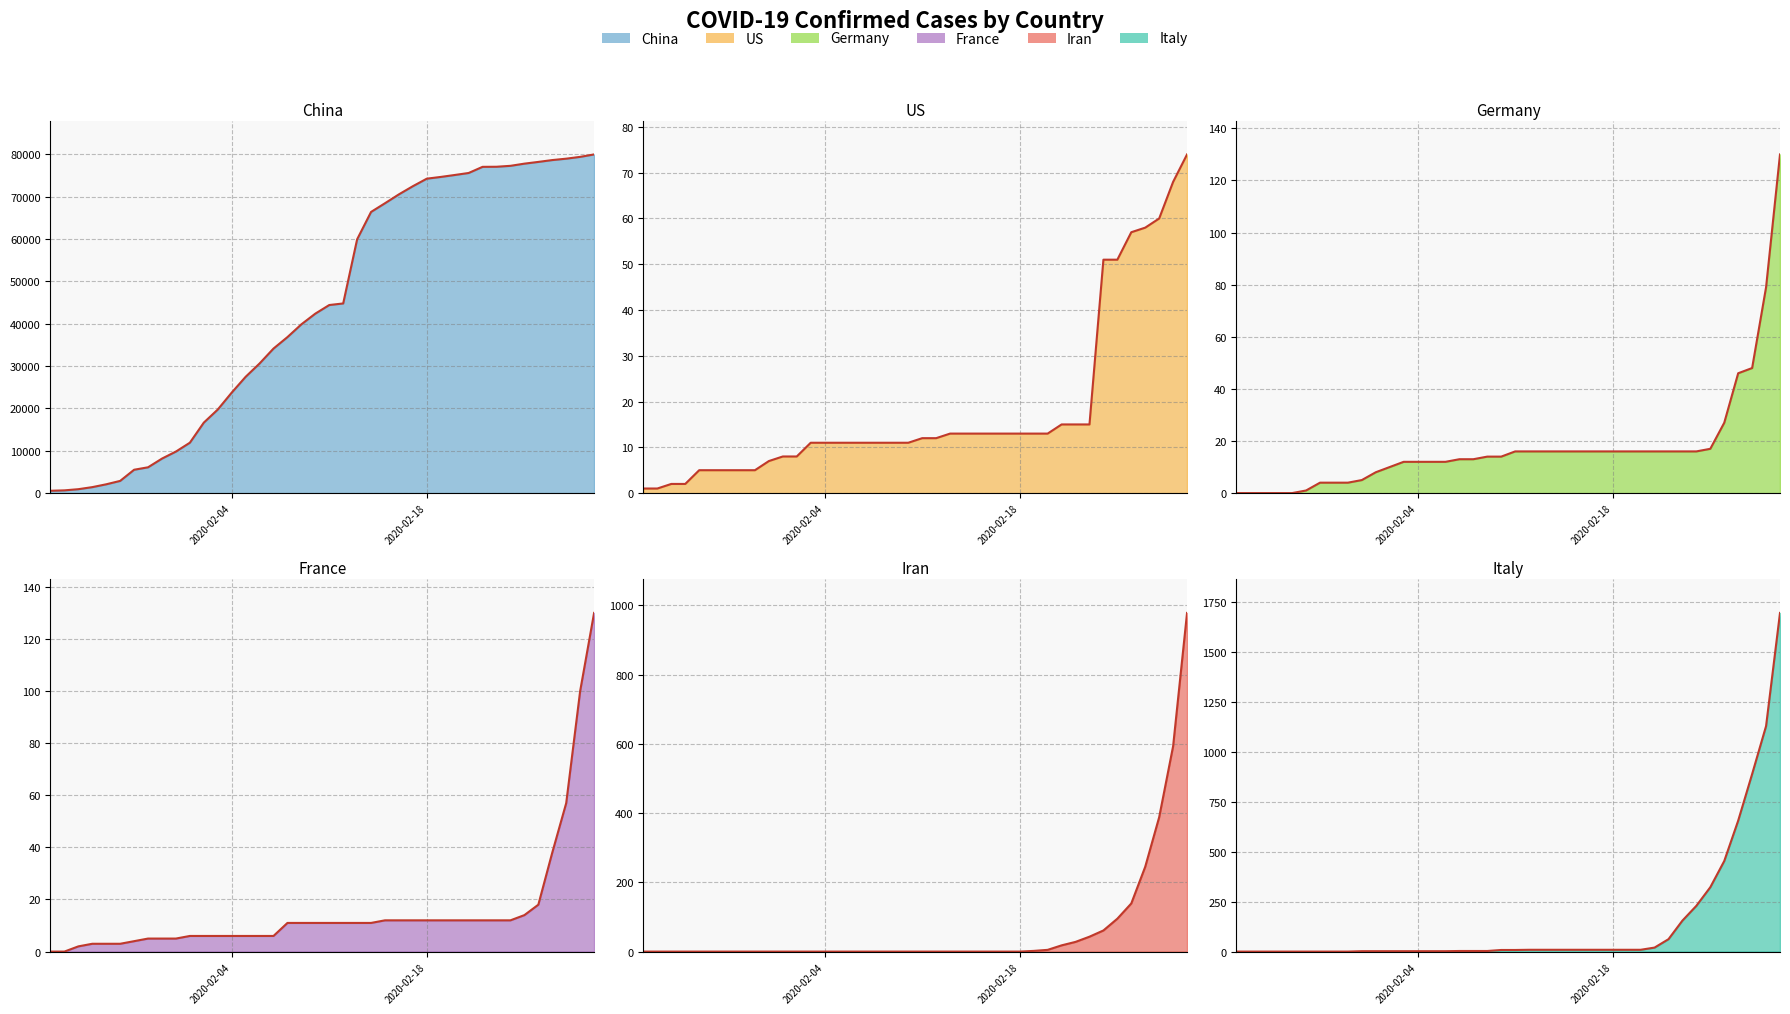

Reading left to right, transcribe all the data shown in this chart.

China line: 548	643	920	1406	2075	2877	5509	6087	8141	9802	11891	16630	19716	23707	27440	30587	34110	36814	39829	42354	44386	44759	59895	66358	68413	70513	72434	74211	74619	75077	75550	77001	77022	77241	77754	78166	78600	78928	79356	79932
US line: 1	1	2	2	5	5	5	5	5	7	8	8	11	11	11	11	11	11	11	11	12	12	13	13	13	13	13	13	13	13	15	15	15	51	51	57	58	60	68	74
Germany line: 0	0	0	0	0	1	4	4	4	5	8	10	12	12	12	12	13	13	14	14	16	16	16	16	16	16	16	16	16	16	16	16	16	16	17	27	46	48	79	130
France line: 0	0	2	3	3	3	4	5	5	5	6	6	6	6	6	6	6	11	11	11	11	11	11	11	12	12	12	12	12	12	12	12	12	12	14	18	38	57	100	130
Iran line: 0	0	0	0	0	0	0	0	0	0	0	0	0	0	0	0	0	0	0	0	0	0	0	0	0	0	0	0	2	5	18	28	43	61	95	139	245	388	593	978
Italy line: 0	0	0	0	0	0	0	0	0	2	2	2	2	2	2	2	3	3	3	8	8	9	9	9	9	9	9	9	9	9	20	62	155	229	322	453	655	888	1128	1694